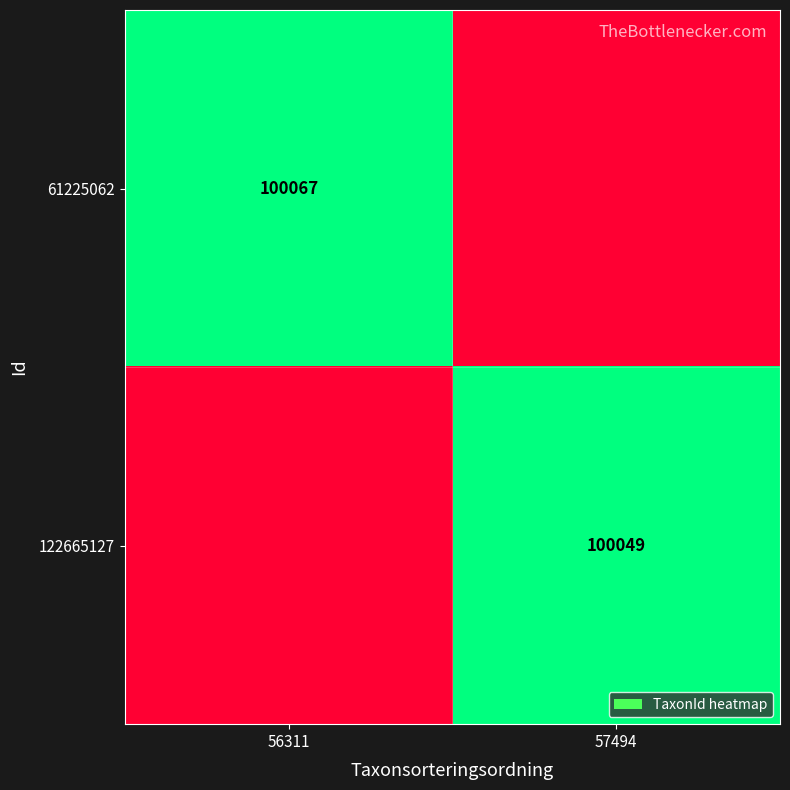

True or false: 61225062 has a value of 100067.0 at 56311.

True